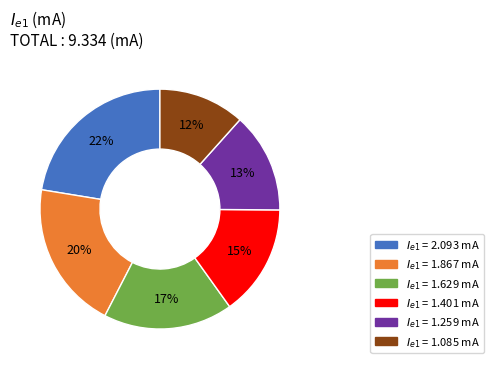

How many segments does this pie chart have?

6